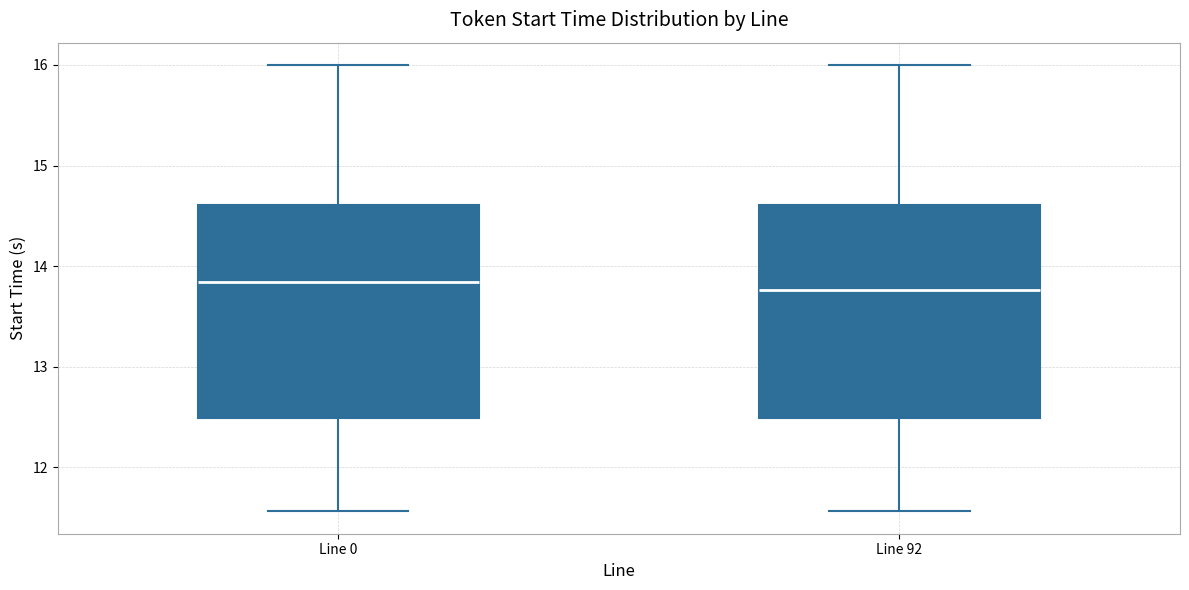

Reading left to right, read every box against the y-axis: the position of its median line, the range the box covers, and the ends of its whiskers. The values are not printed on the chart, so give them approximately, as read against the axis.

Line 0: median 13.8, box 12.5 to 14.6, whiskers 11.6 to 16.0
Line 92: median 13.8, box 12.5 to 14.6, whiskers 11.6 to 16.0